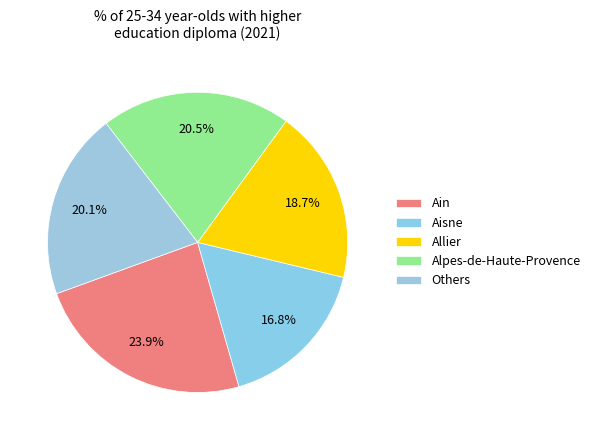

How many slices are in this pie chart?

5